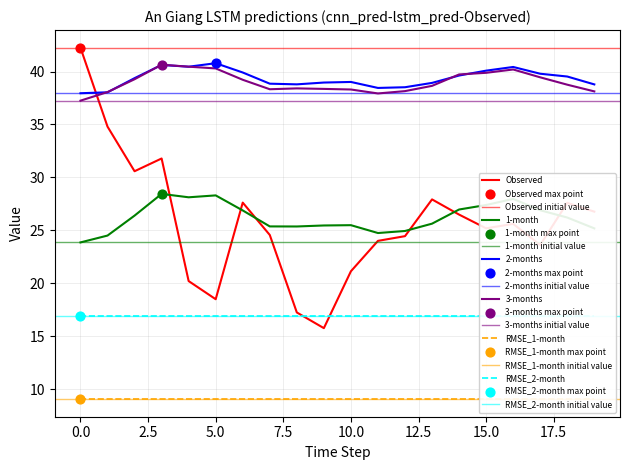

At which category is the sum across all series the highest?

3